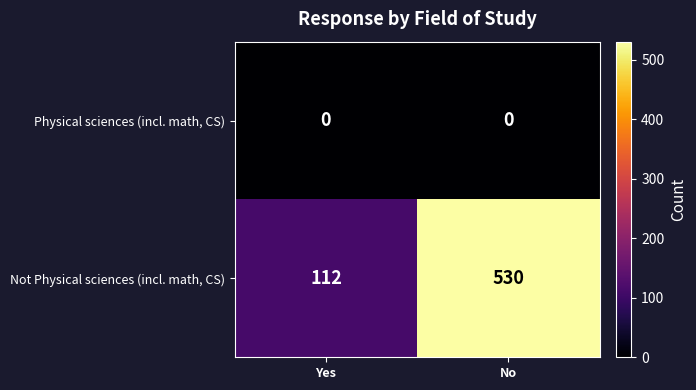

What is the sum of the Not Physical sciences (incl. math, CS) values at No and Yes?

642